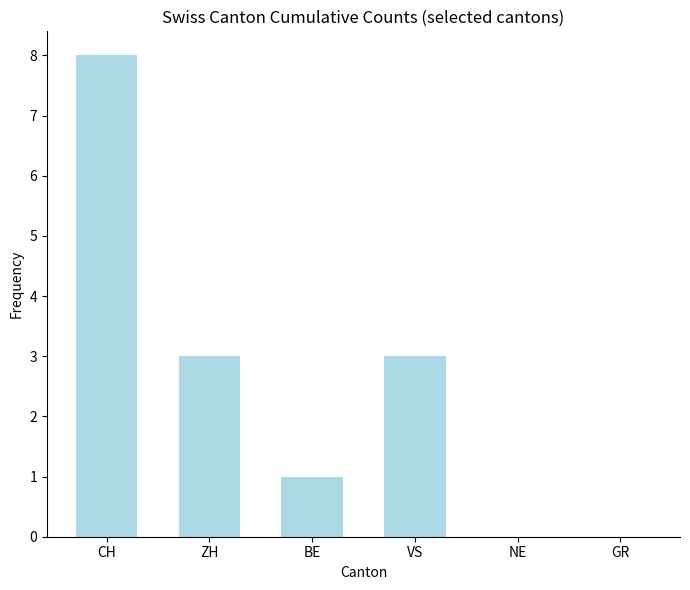

The chart shows a value of 5 at CH. True or false?

False